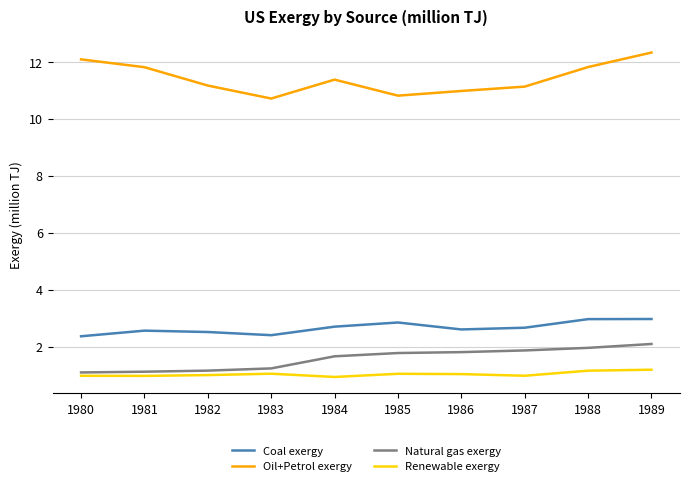

True or false: Renewable exergy and Coal exergy intersect in this chart.

False